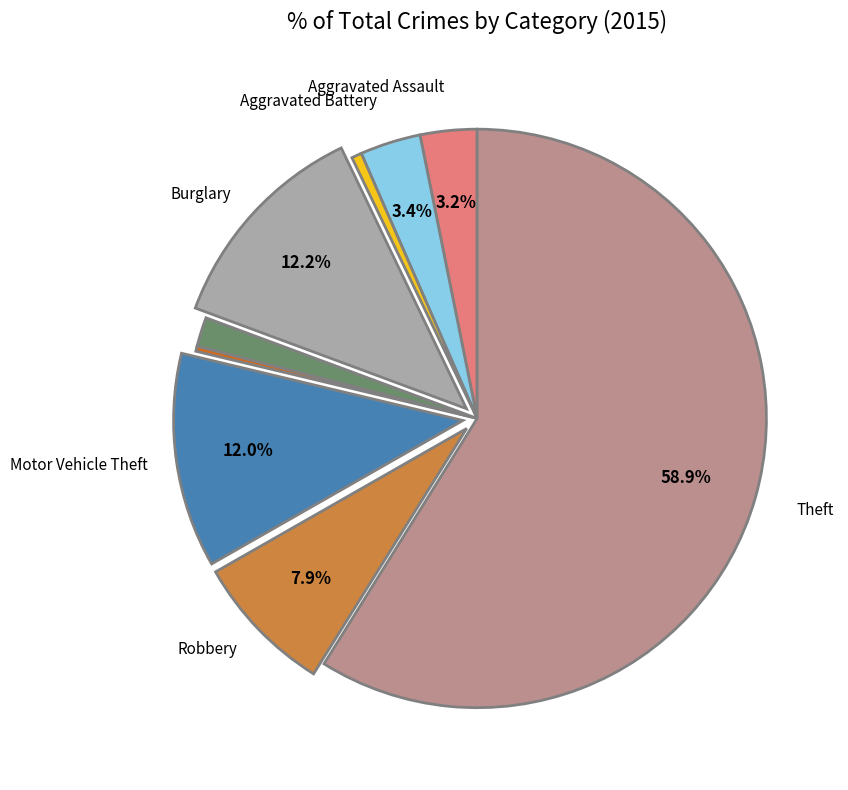

To the nearest percent, what is the average slice percentage?

11%